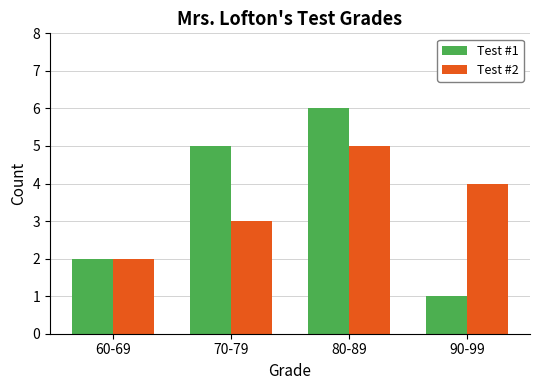

Reading left to right, extract all data points from this chart.

Test #1: 60-69=2	70-79=5	80-89=6	90-99=1
Test #2: 60-69=2	70-79=3	80-89=5	90-99=4